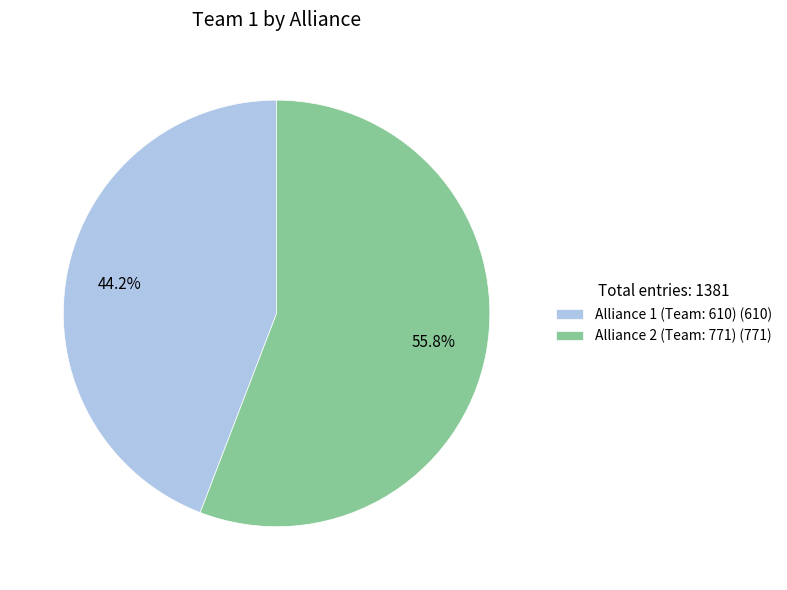

Which slice is the largest?

Alliance 2 (Team: 771)